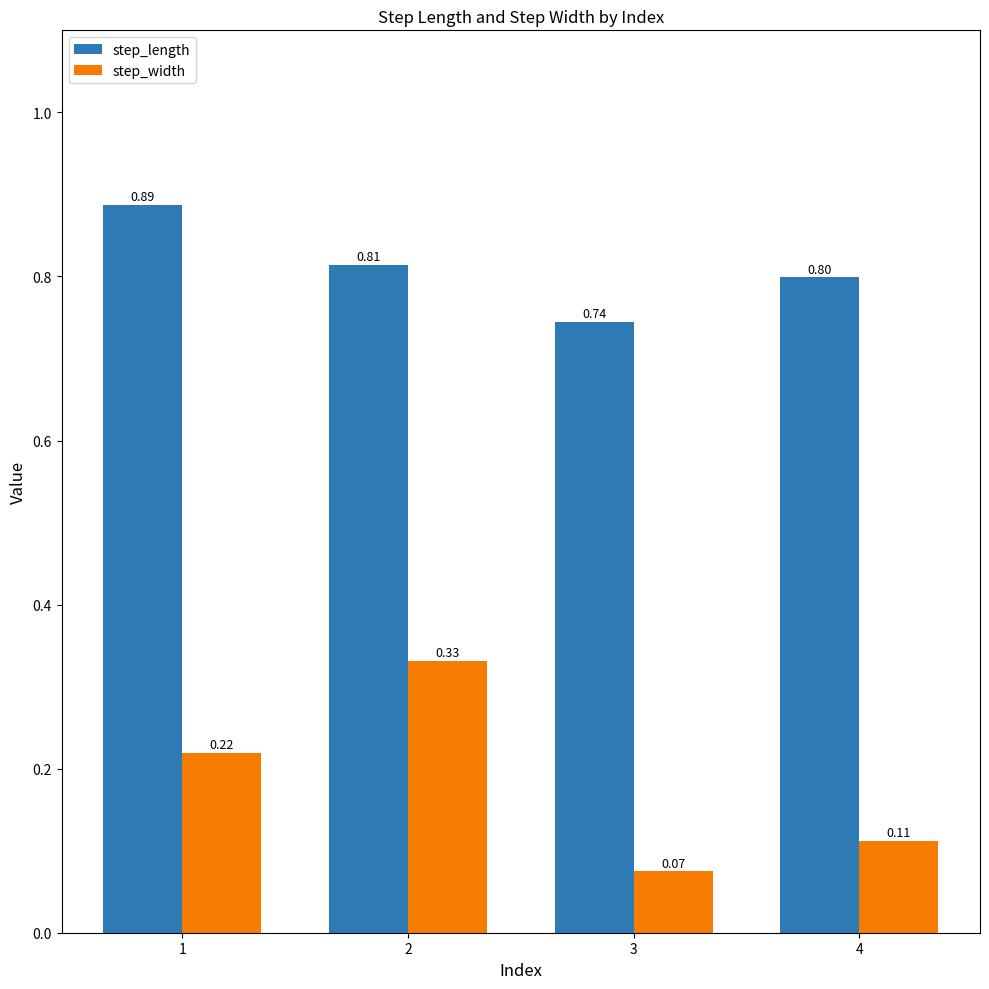

List the labels in order of step_length value, largest first.

1, 2, 4, 3